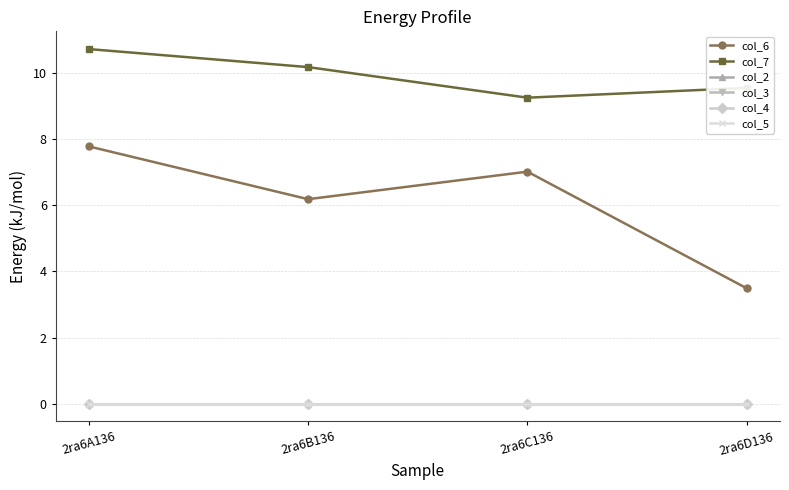

What position from the left is 2ra6D136?

4